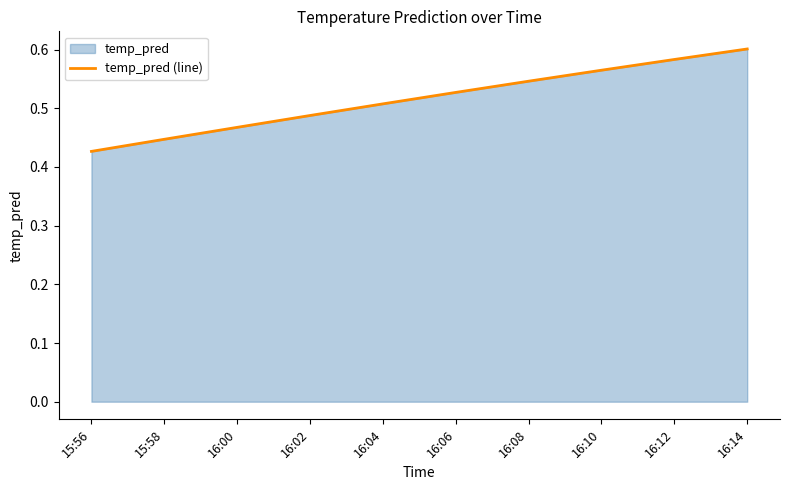

How many lines are shown in the chart?

1